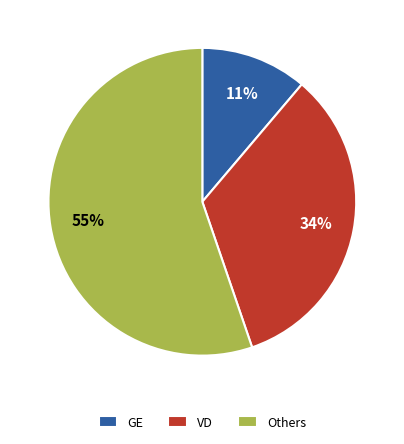

What is the ratio of the value at VD to the value at Others?

0.6